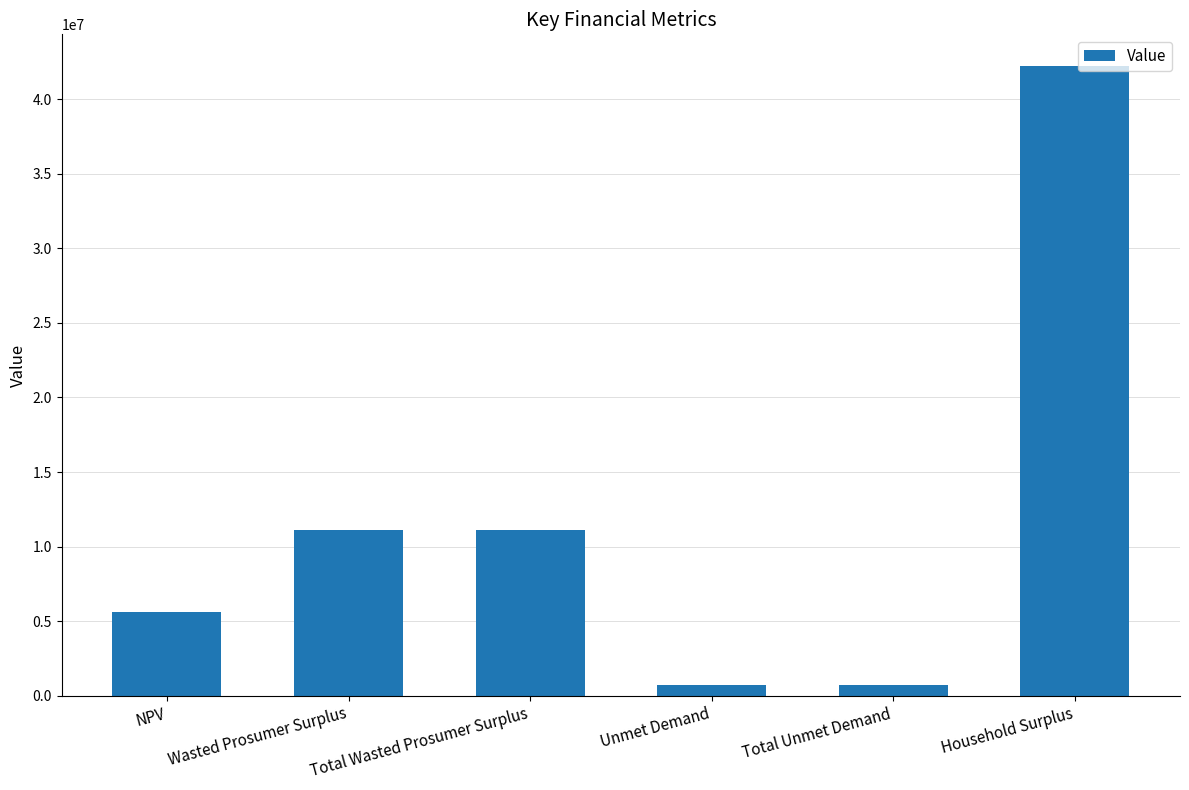

Where does the data first go above 11146268?

Wasted Prosumer Surplus